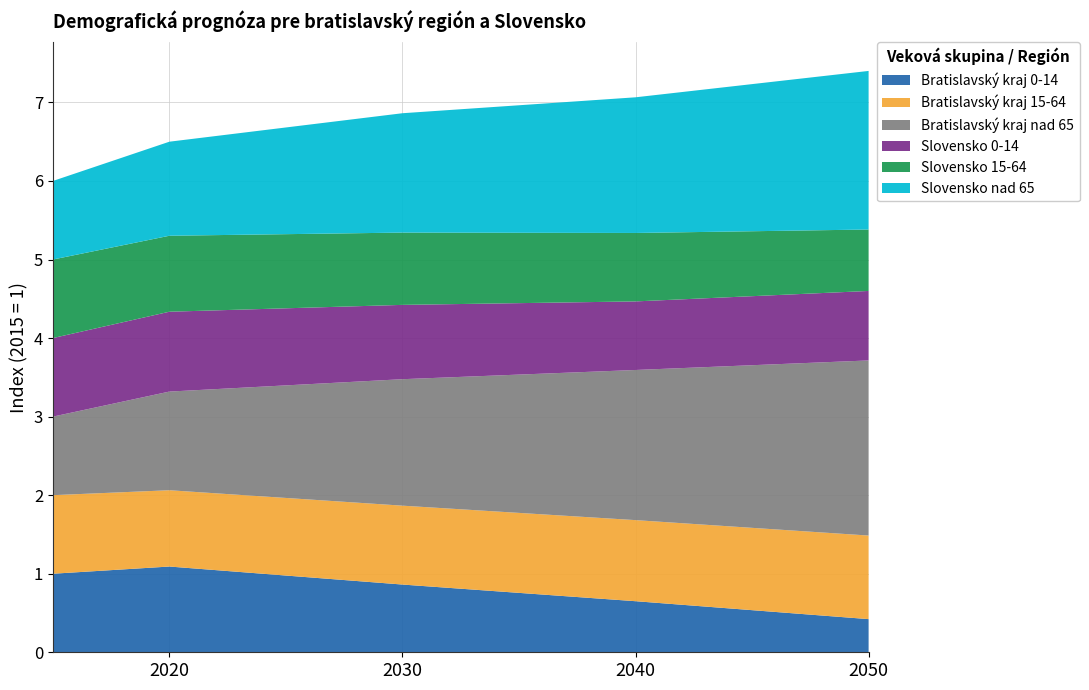

Reading right to left, list all the values displayed in this chart.

Bratislavský kraj 0-14: 0.4	0.7	0.9	1.1	1.0
Bratislavský kraj 15-64: 1.1	1.0	1.0	1.0	1.0
Bratislavský kraj nad 65: 2.2	1.9	1.6	1.3	1.0
Slovensko 0-14: 0.9	0.9	0.9	1.0	1.0
Slovensko 15-64: 0.8	0.9	0.9	1.0	1.0
Slovensko nad 65: 2.0	1.7	1.5	1.2	1.0